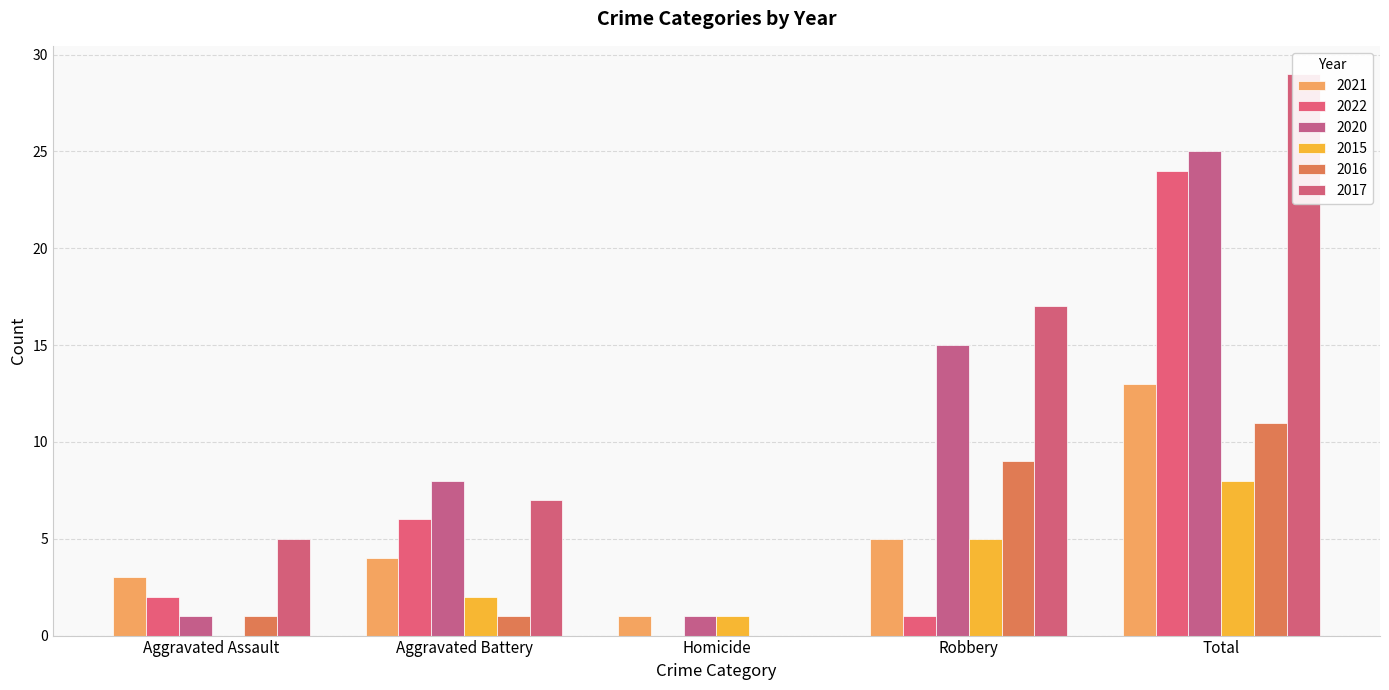

What is the average value of the 2015 series?

3